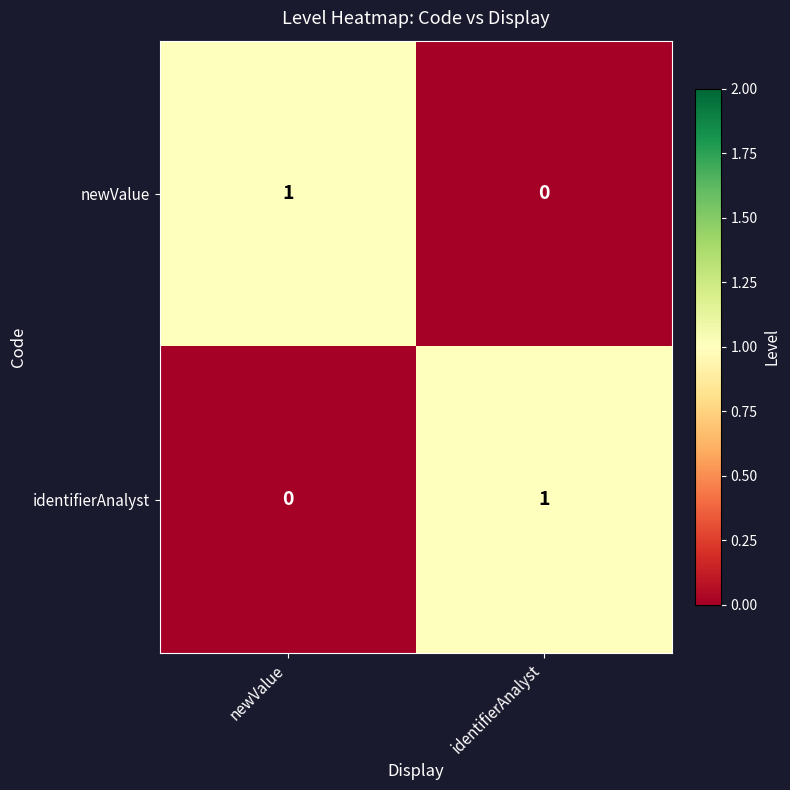

The value of identifierAnalyst at identifierAnalyst is 0. True or false?

False